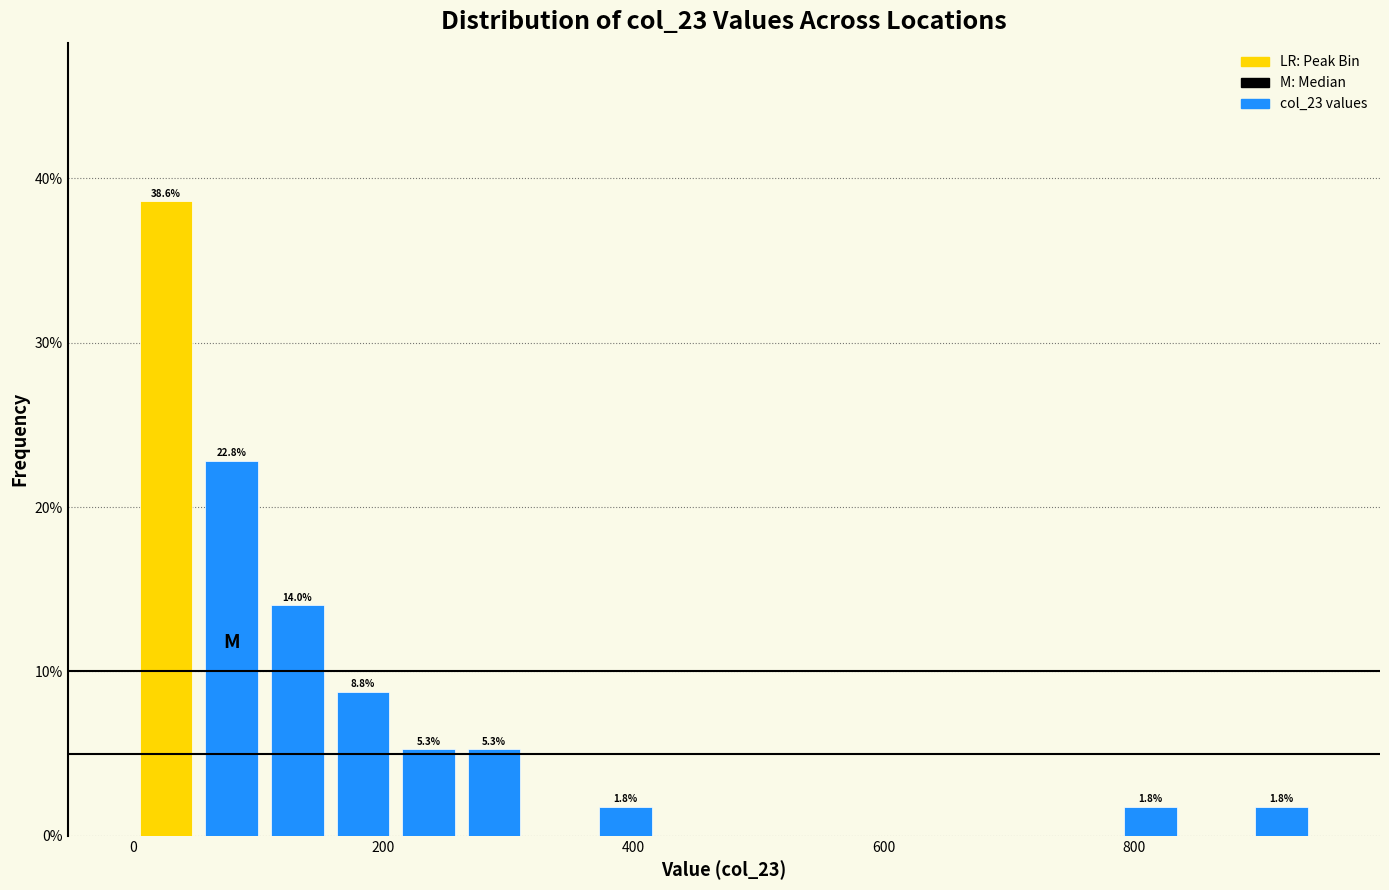

Read against the x-axis, roughly where is the centre of the tallest bar?

20